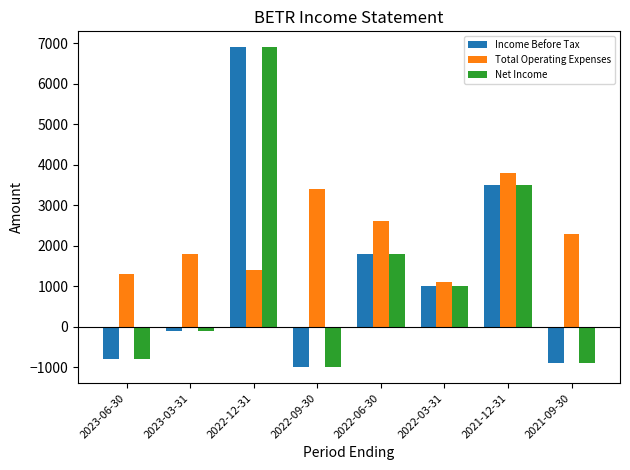

How many data points in Net Income are less than 1000?

4